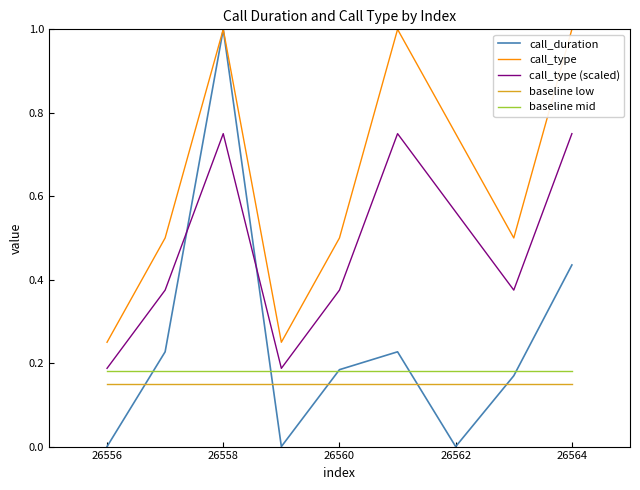

Which series has the largest total across all categories?

call_type